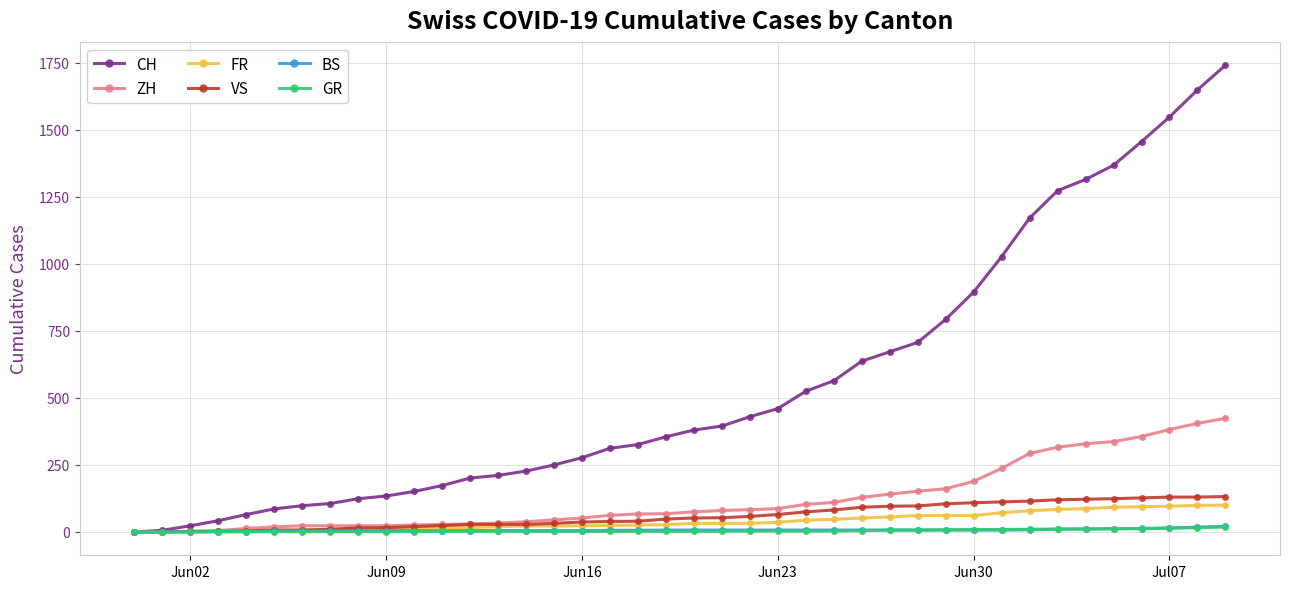

What is the maximum value shown in the chart?

1741